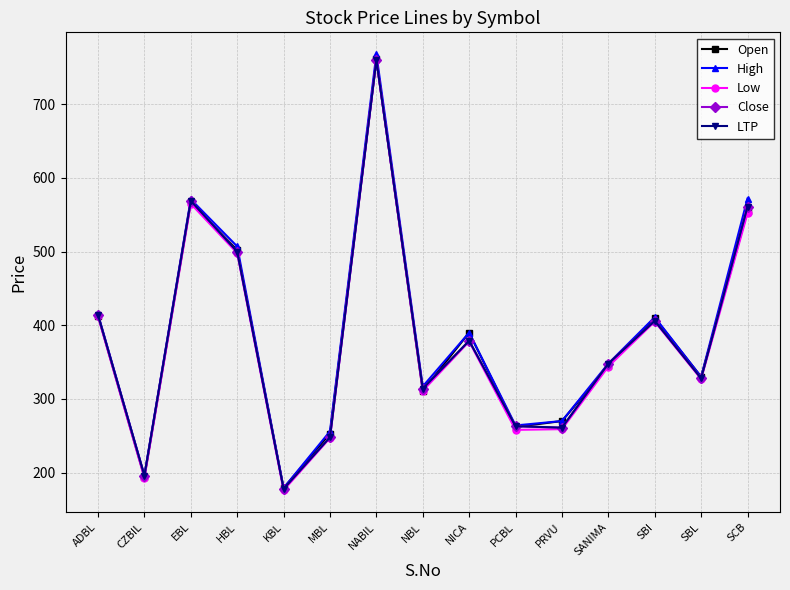

At which category does the chart reach its minimum across all series?

KBL